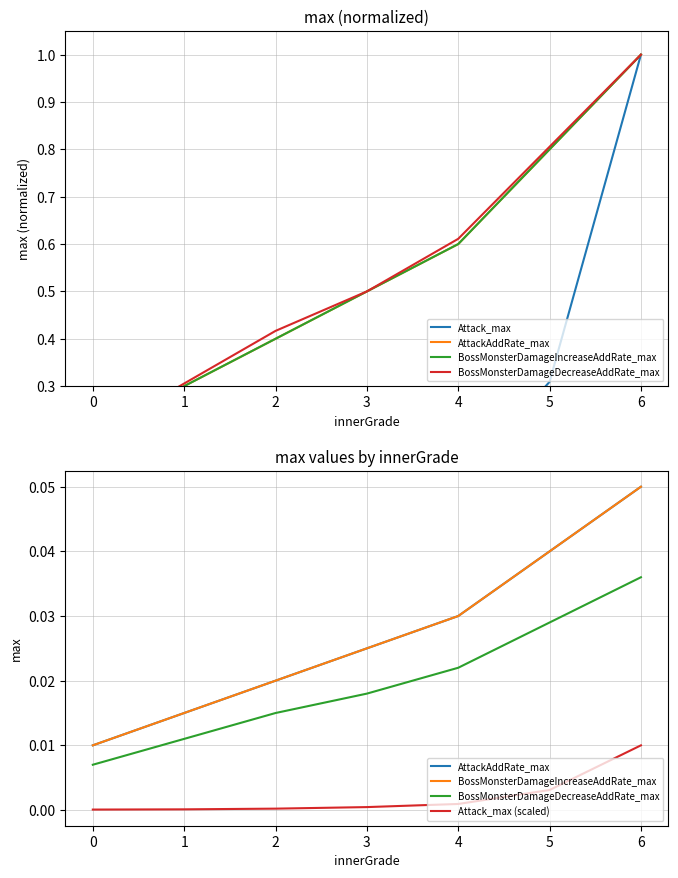

What are all the series names shown in the legend?

Attack_max, AttackAddRate_max, BossMonsterDamageIncreaseAddRate_max, BossMonsterDamageDecreaseAddRate_max, Attack_max (scaled)